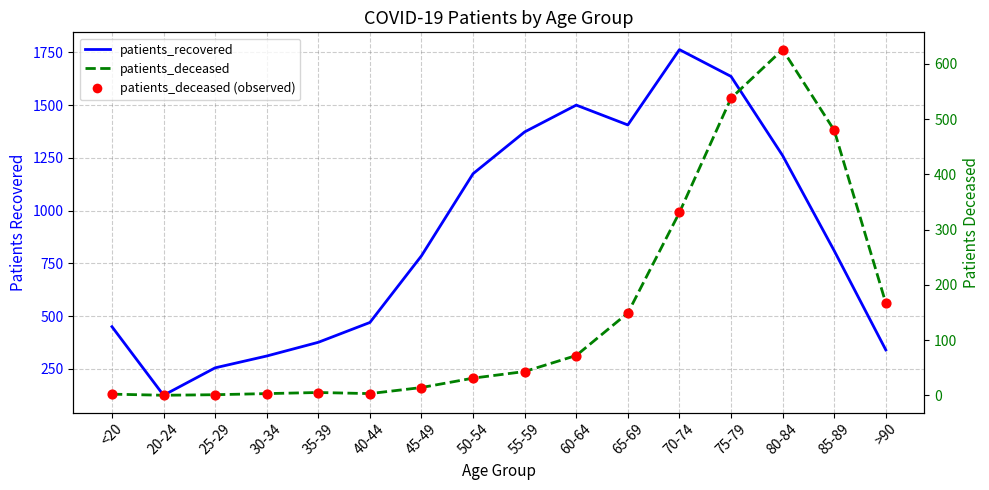

Which series has the largest total across all categories?

patients_recovered